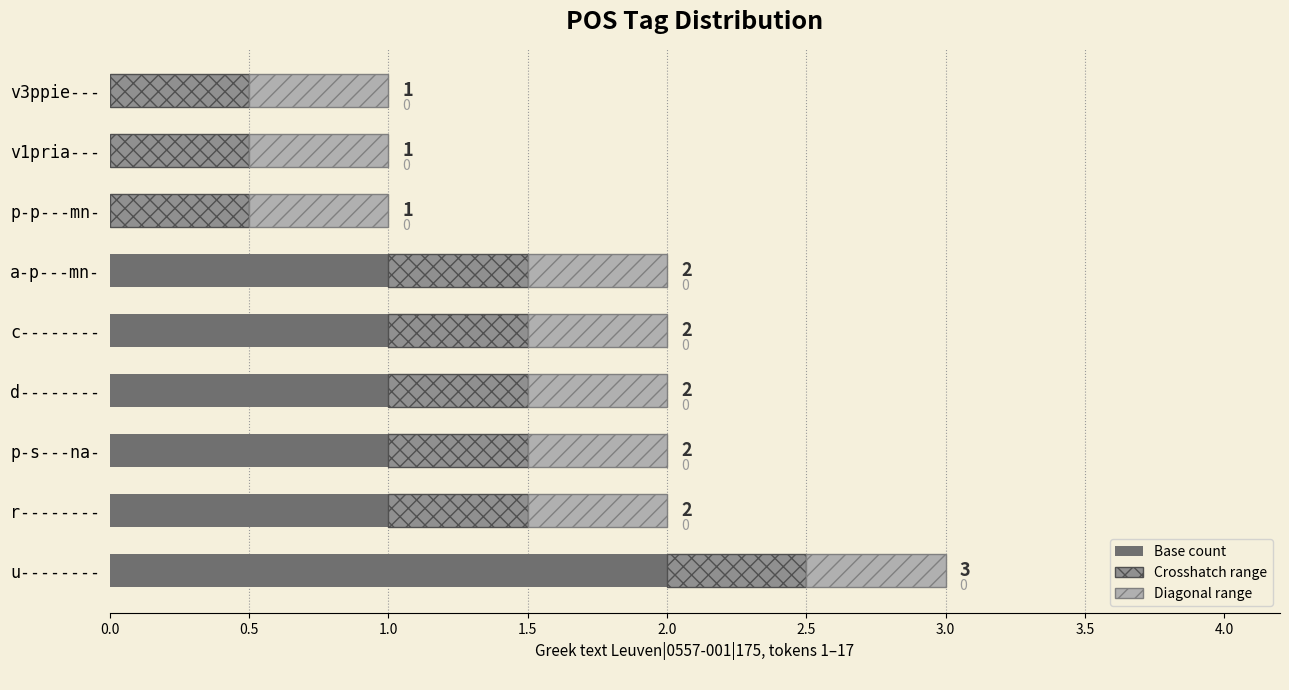

At which category is the sum across all series the highest?

u--------